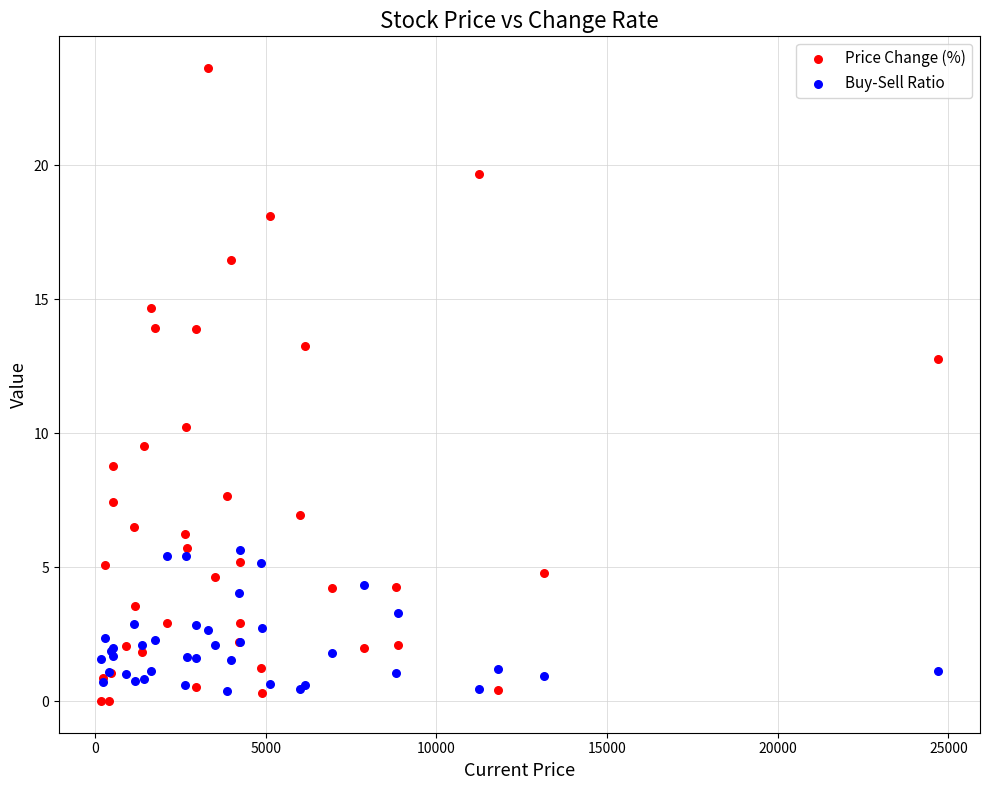

Which series has the largest Y range (max minus min)?

Price Change (%)